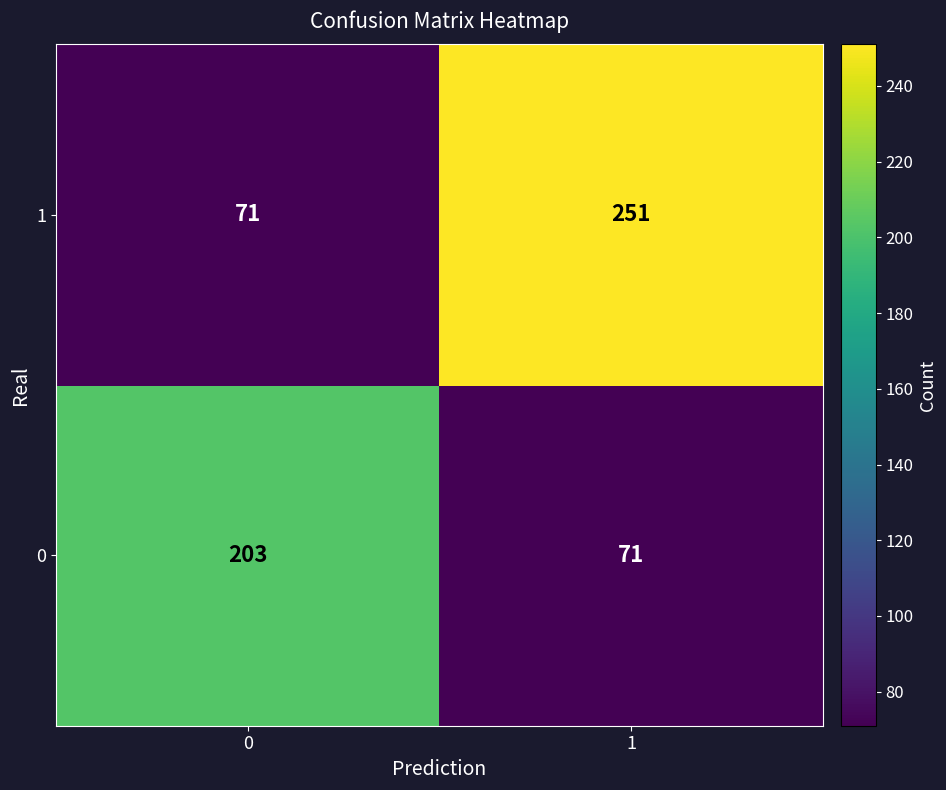

Rank the series at 0 from lowest to highest value.

1, 0